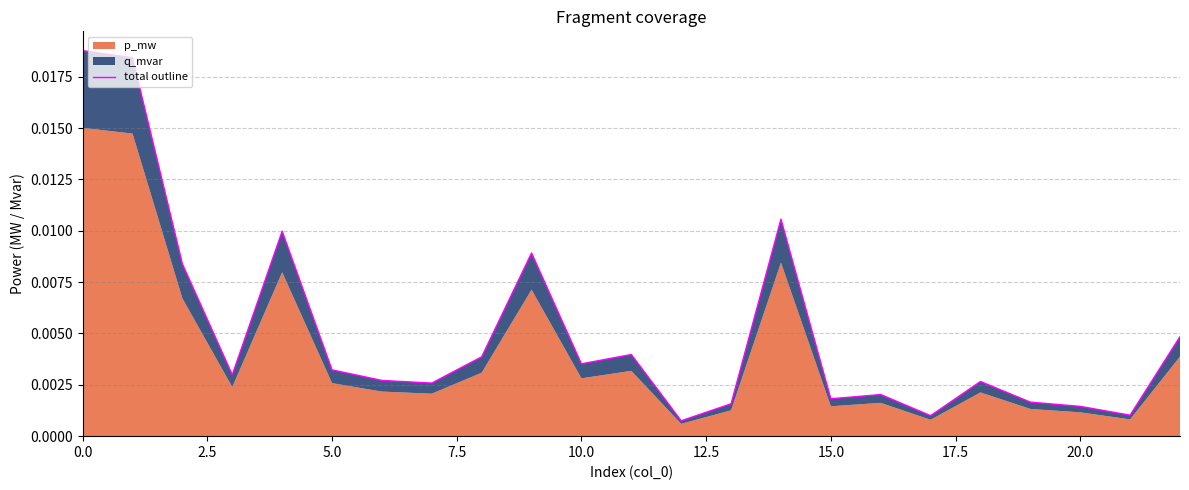

Is it true that the value at 22 is 0.0?

False